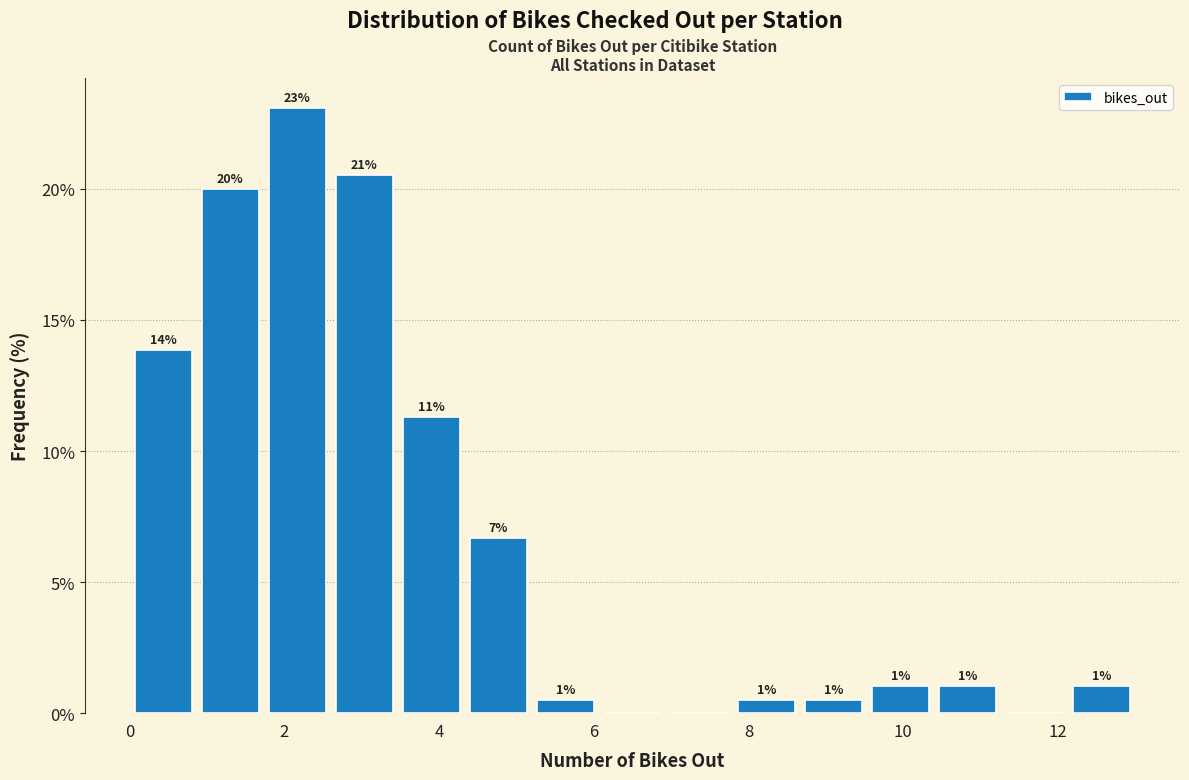

Which range on the x-axis has the tallest bar?

1.8 to 2.6